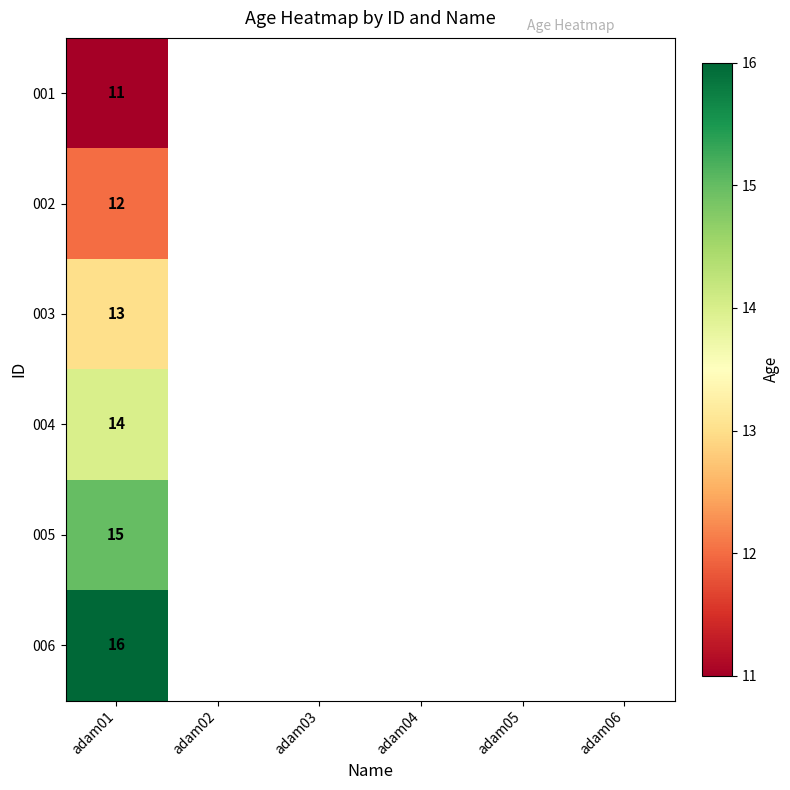

True or false: 003 has a value of 13 at adam01.

True